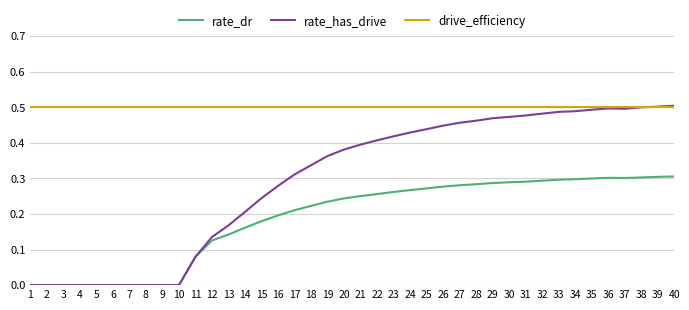

List the series in order of their overall mean, highest first.

drive_efficiency, rate_has_drive, rate_dr